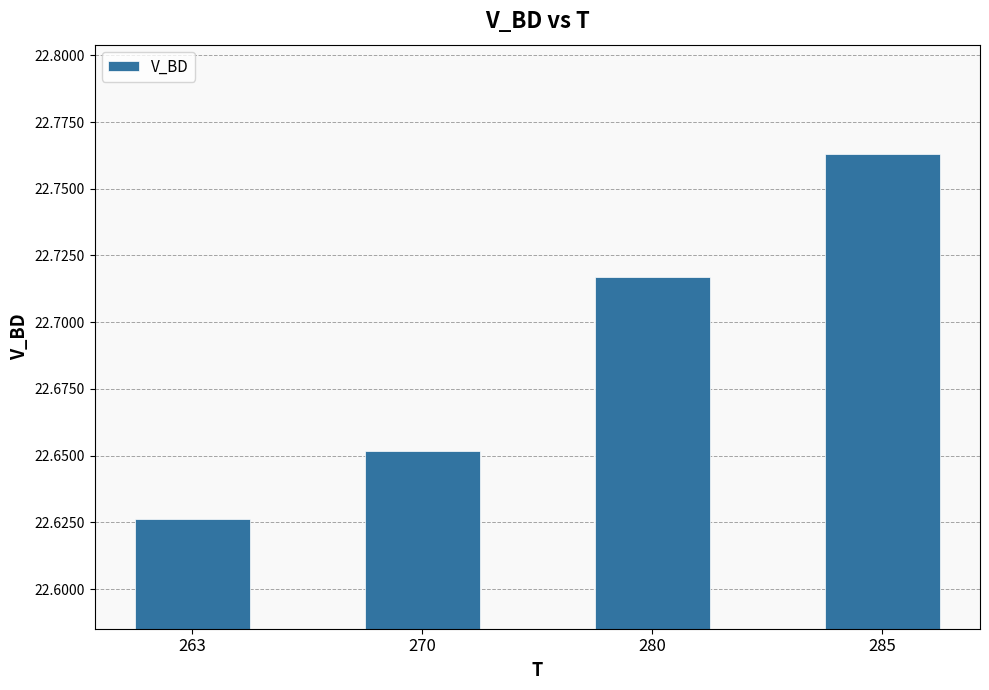

List the labels in order of value, largest first.

285, 280, 270, 263